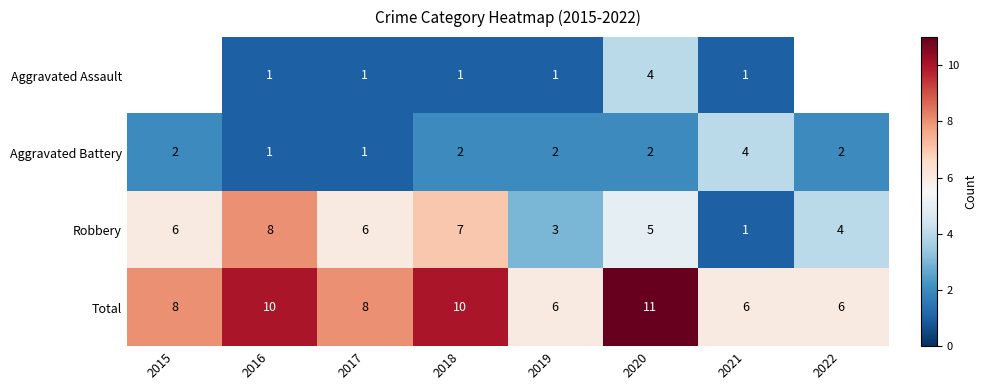

How many data points does each series have?

8